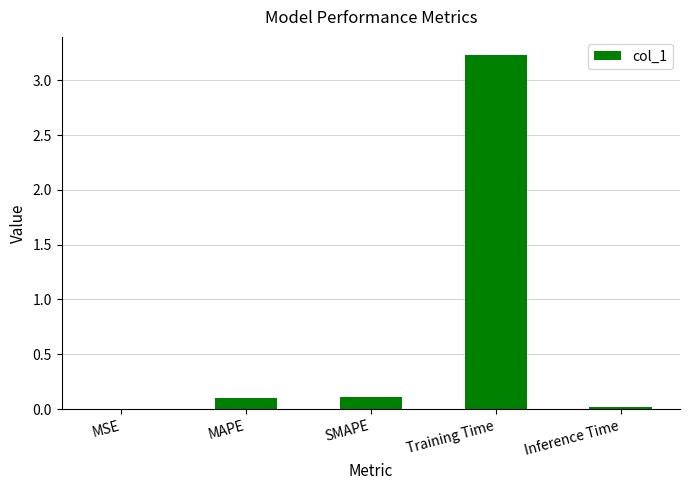

What is the change in value from MSE to MAPE?

+0.1